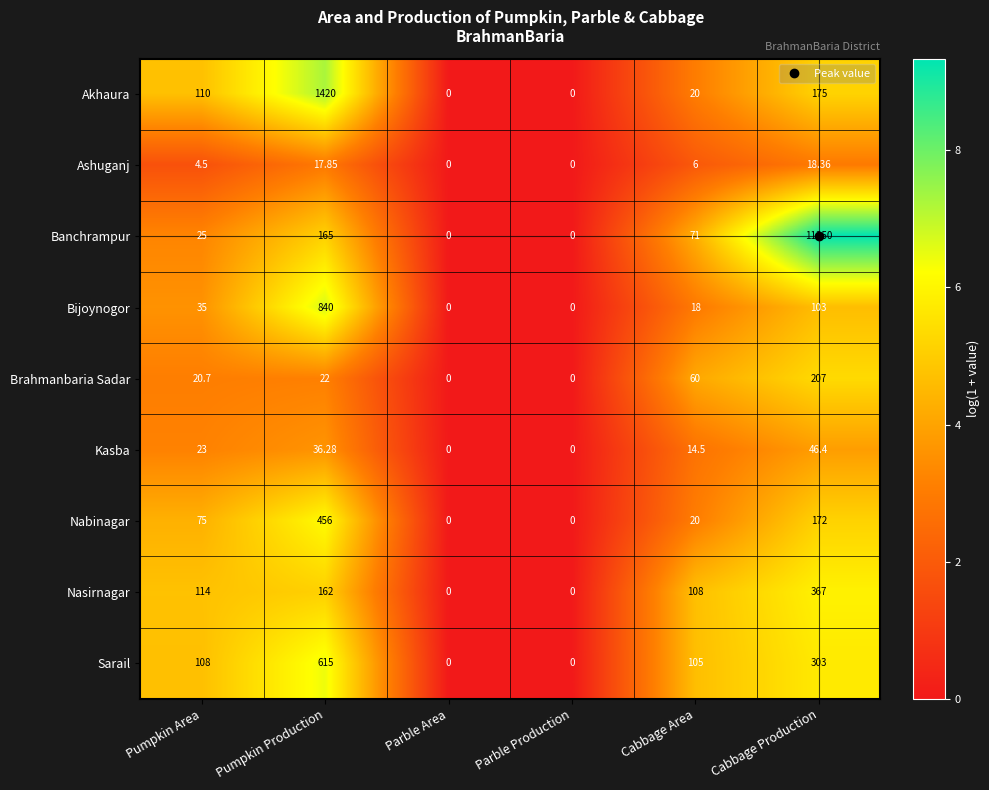

At Cabbage Production, list the series in order from largest to smallest.

Banchrampur, Nasirnagar, Sarail, Brahmanbaria Sadar, Akhaura, Nabinagar, Bijoynogor, Kasba, Ashuganj